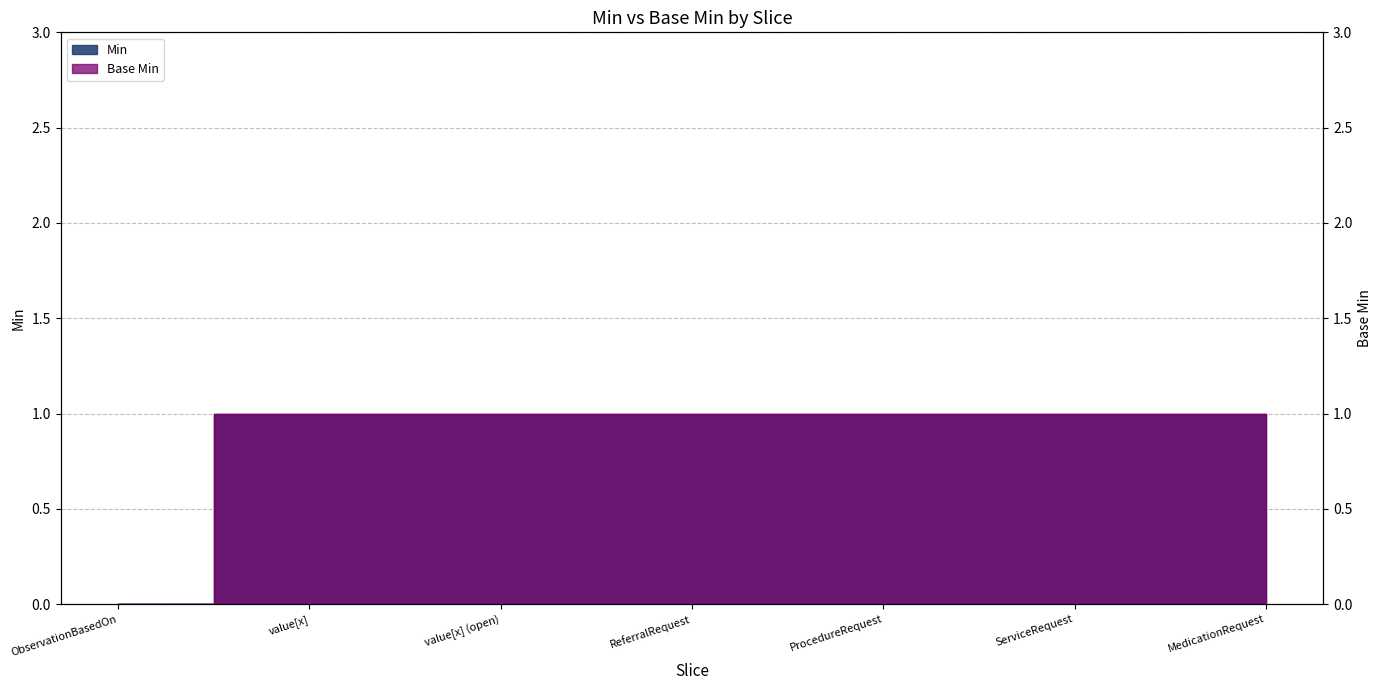

Which series has the widest spread of values?

Min